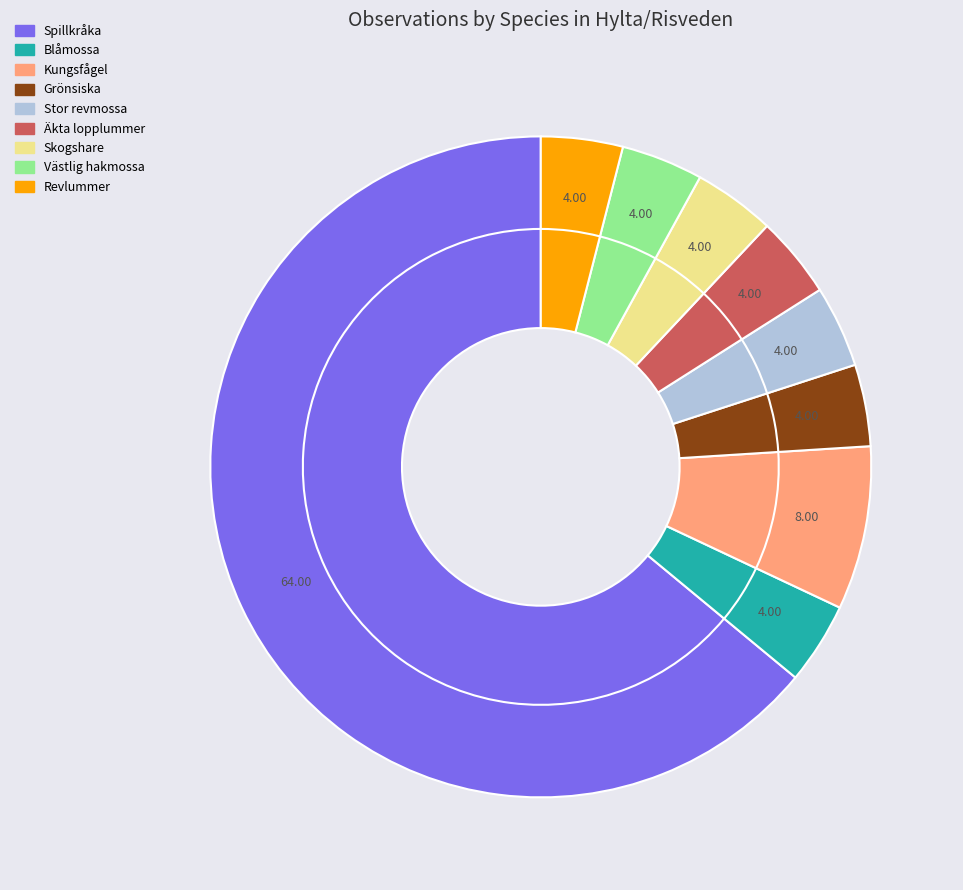

True or false: Stor revmossa accounts for 4% of the total.

True